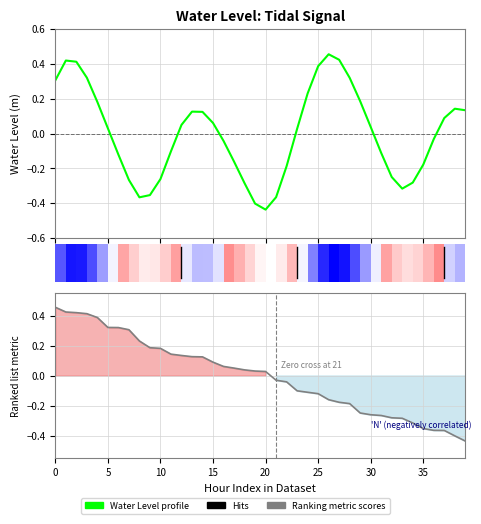

What is the maximum value shown in the chart?

0.5